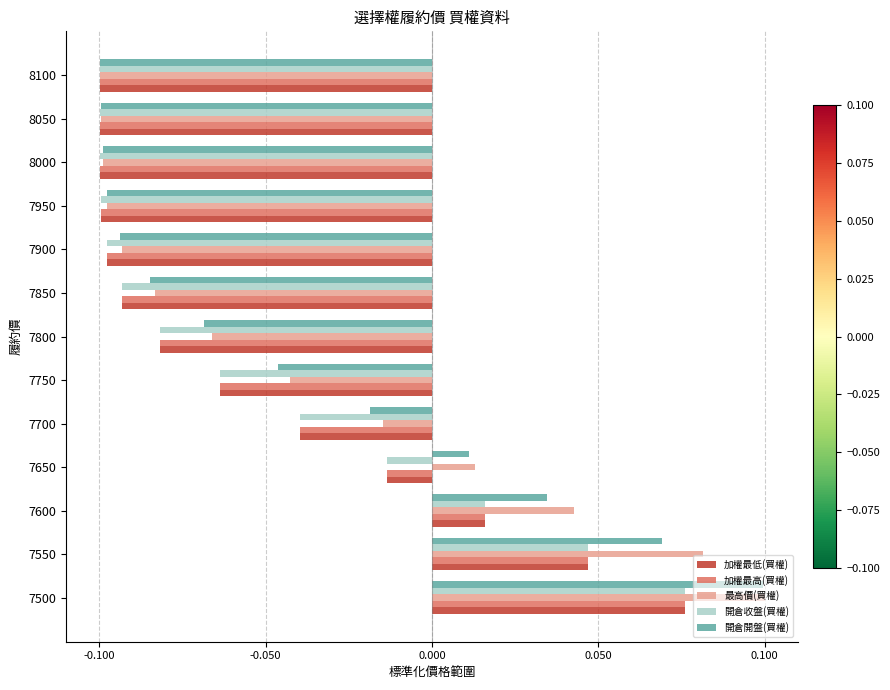

The value of 開倉收盤(買權) at 8050 is -0.1. True or false?

True